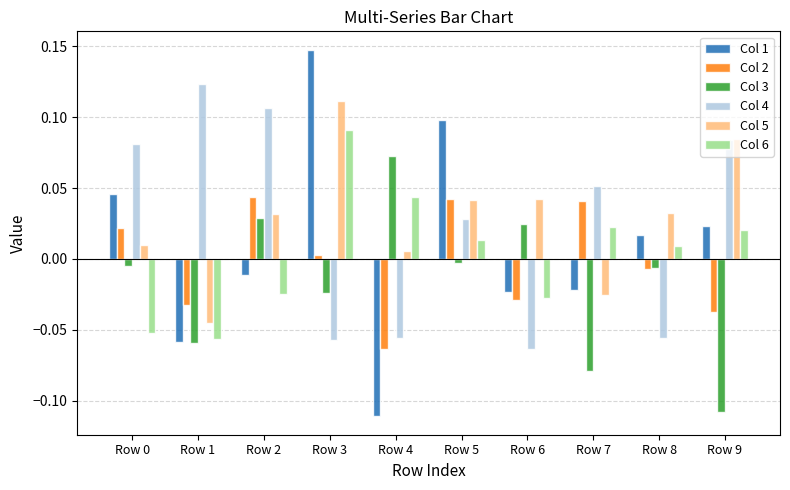

What is the difference between the maximum and minimum values in the Col 1 series?

0.3